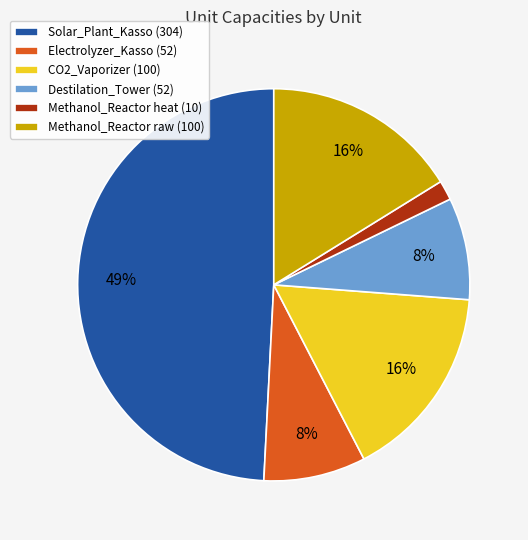

Is it true that Methanol_Reactor raw (100) is 2% of the pie?

False